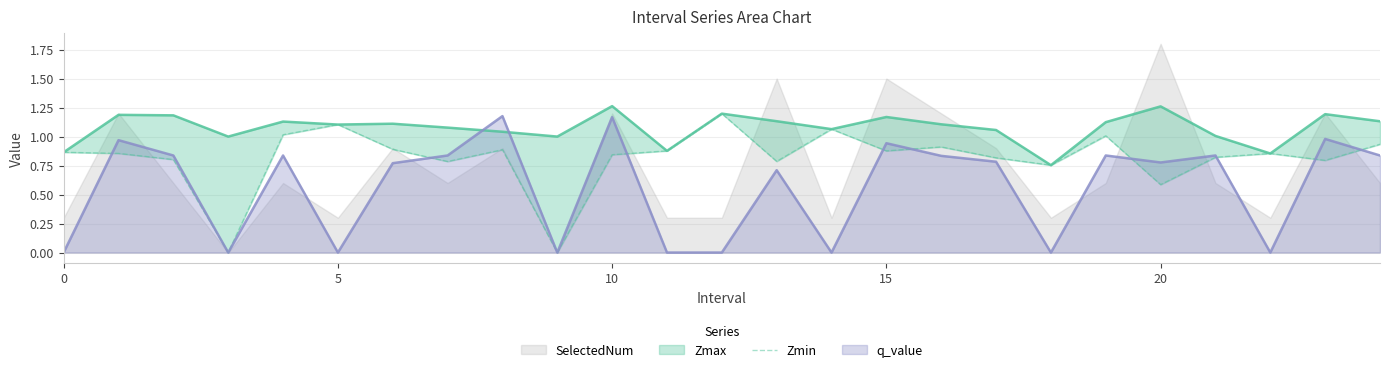

The chart shows a value of 0.3 at 21. True or false?

False